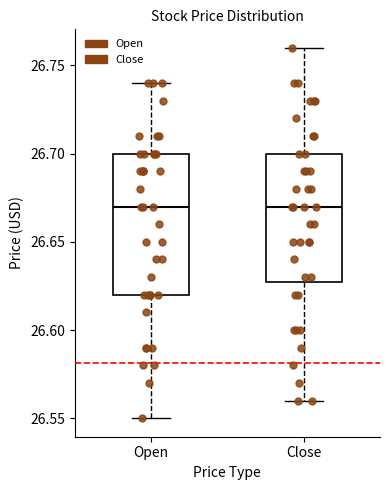

Reading left to right, transcribe this box plot: for each box, give where its median line is, the range the box spans, and where its two whiskers end, as read against the y-axis. The values are not printed on the chart, so give them approximately, as read against the axis.

Open: median 26.67, box 26.62 to 26.70, whiskers 26.55 to 26.74
Close: median 26.67, box 26.63 to 26.70, whiskers 26.56 to 26.76